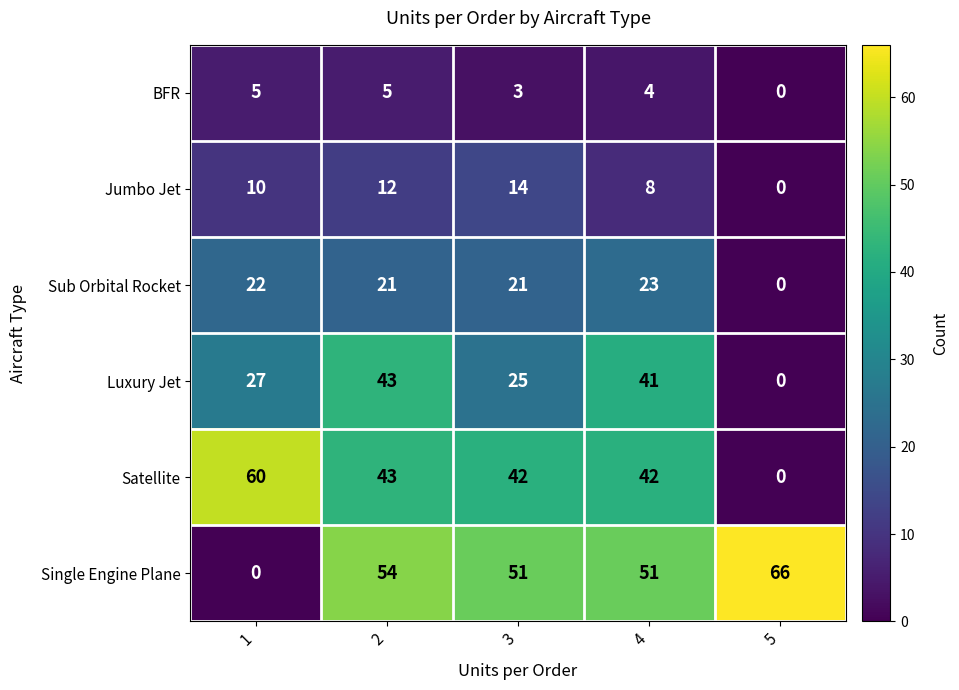

At 1, list the series in order from smallest to largest.

Single Engine Plane, BFR, Jumbo Jet, Sub Orbital Rocket, Luxury Jet, Satellite